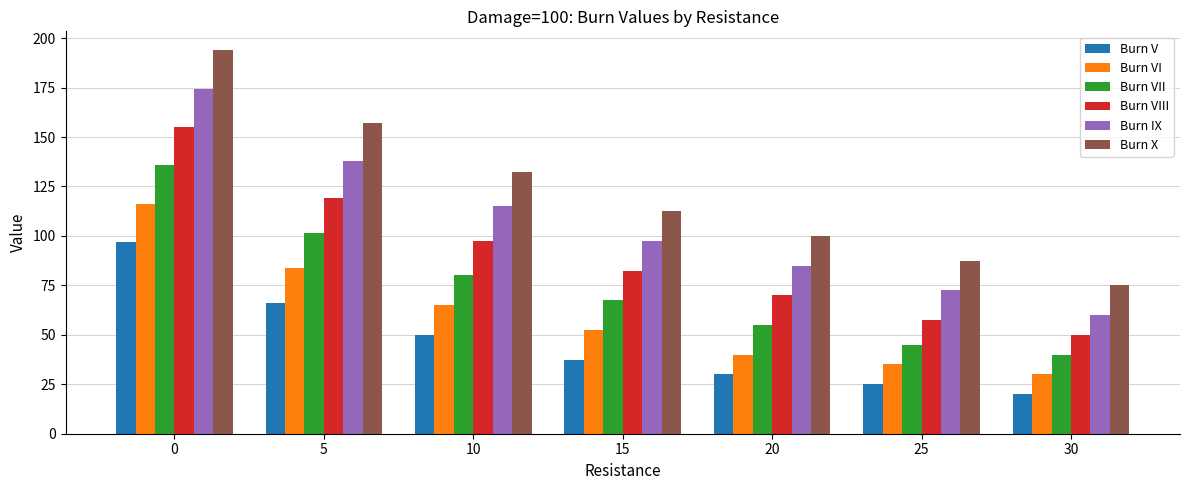

At how many categories does at least one series exceed 129?

3